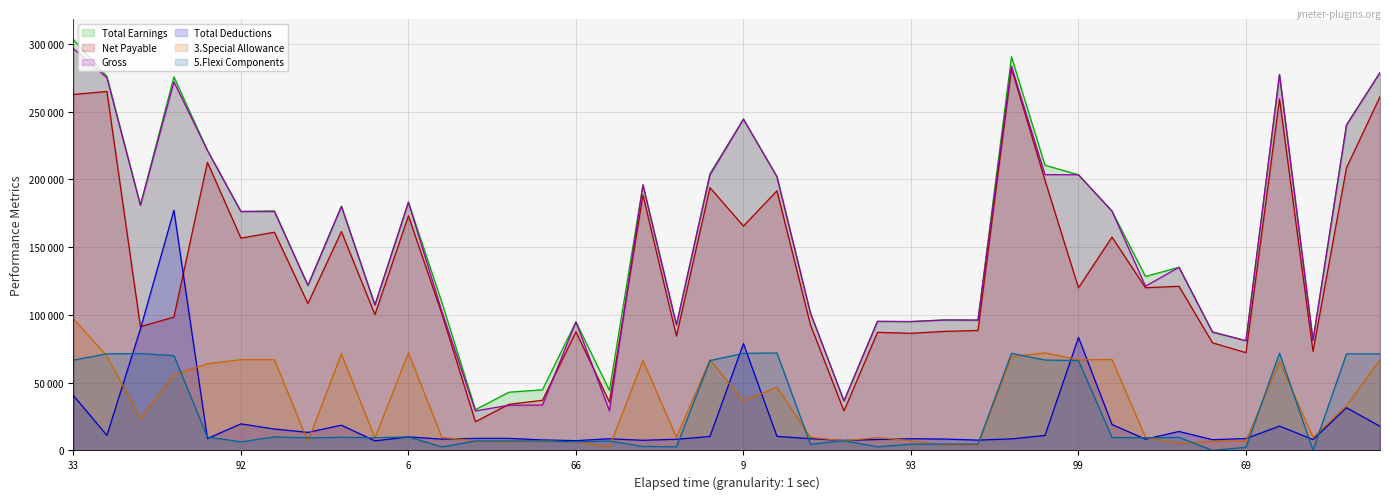

Is it true that Total Earnings equals 107380.0 at 5?

True